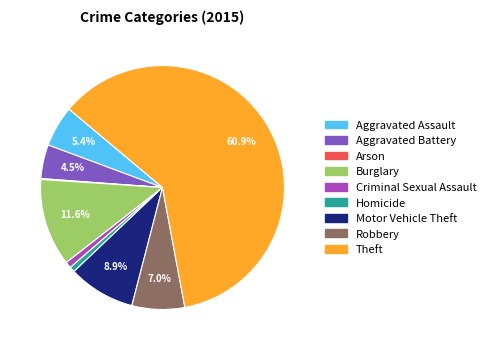

Is it true that Homicide is 11% of the pie?

False